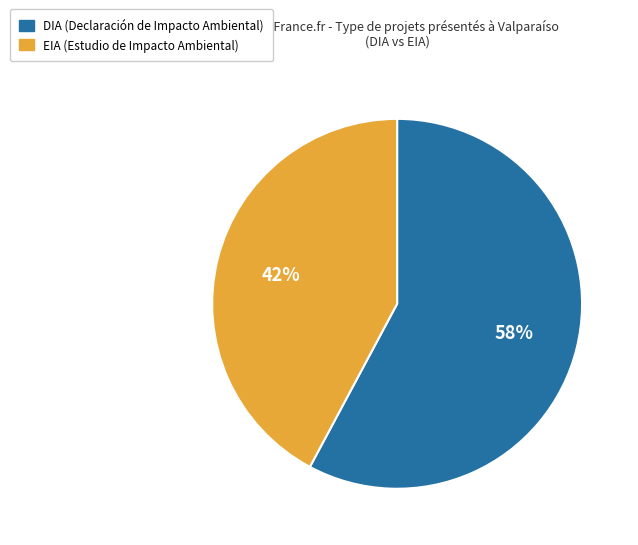

To the nearest percent, what portion does DIA represent?

58%